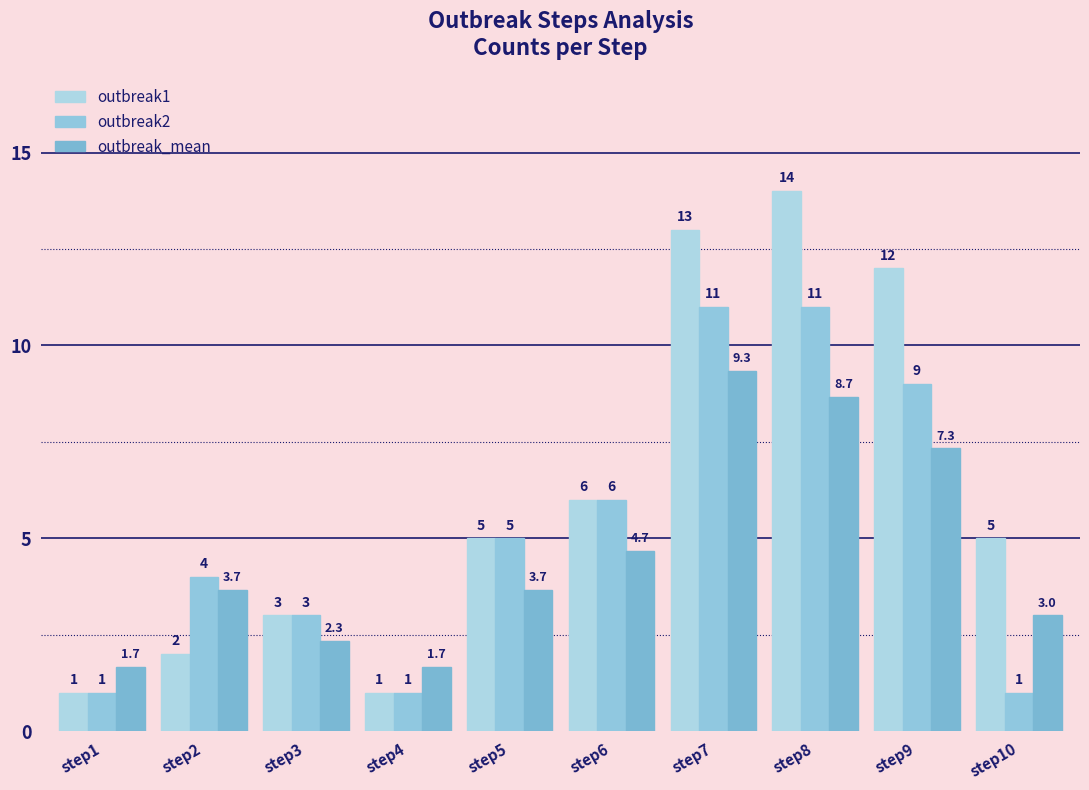

What are all the series names shown in the legend?

outbreak1, outbreak2, outbreak_mean